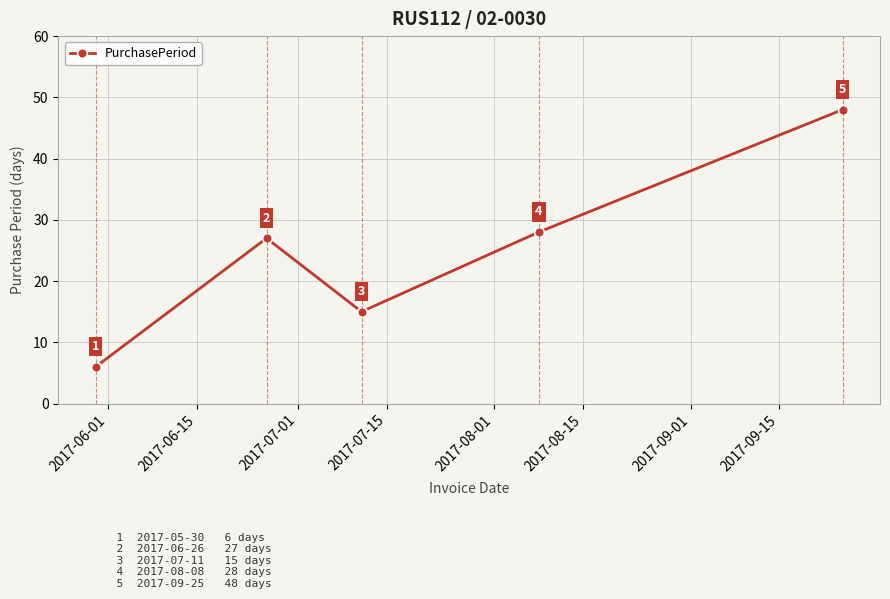

What is the sum of all values?

124